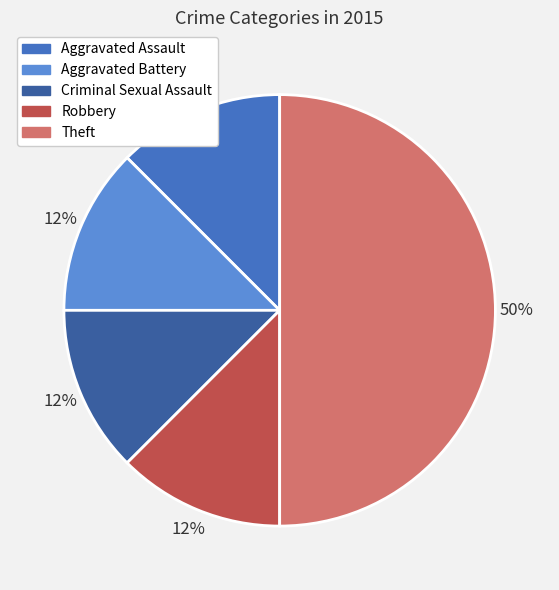

Does Criminal Sexual Assault account for over 50% of the chart?

No